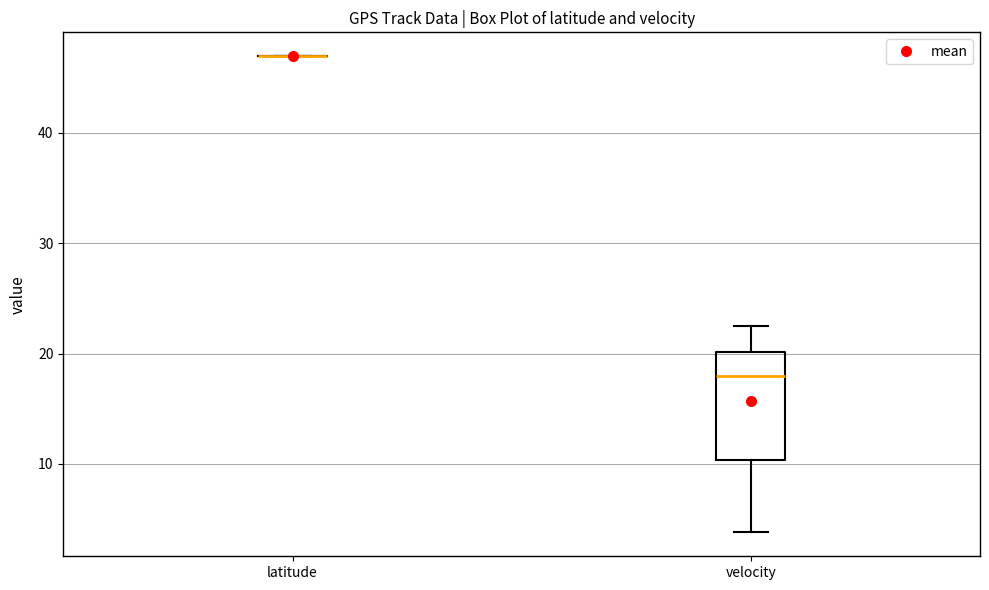

Reading left to right, read every box against the y-axis: the position of its median line, the range the box covers, and the ends of its whiskers. The values are not printed on the chart, so give them approximately, as read against the axis.

latitude: box collapsed to a line at 47, whiskers 47 to 47
velocity: median 18, box 10 to 20, whiskers 4 to 22